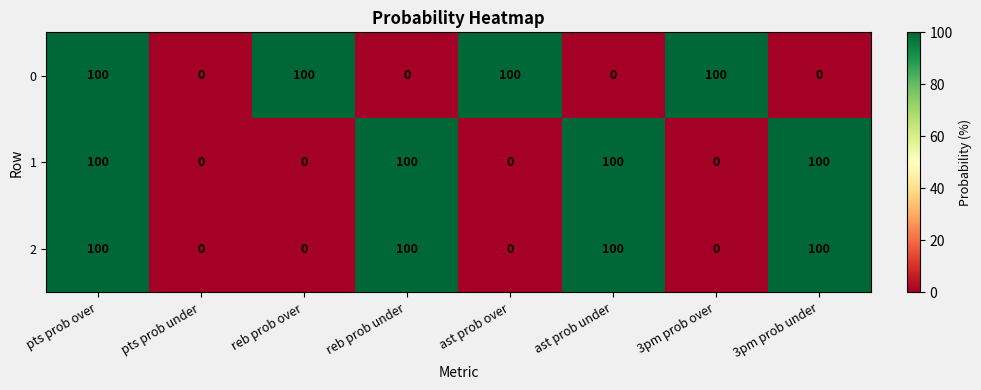

Between pts prob under and ast prob over, which series saw the biggest shift?

0